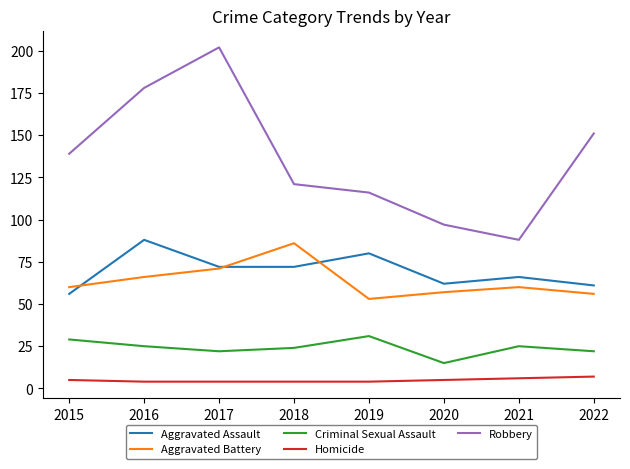

Which series has the largest range (max minus min)?

Robbery